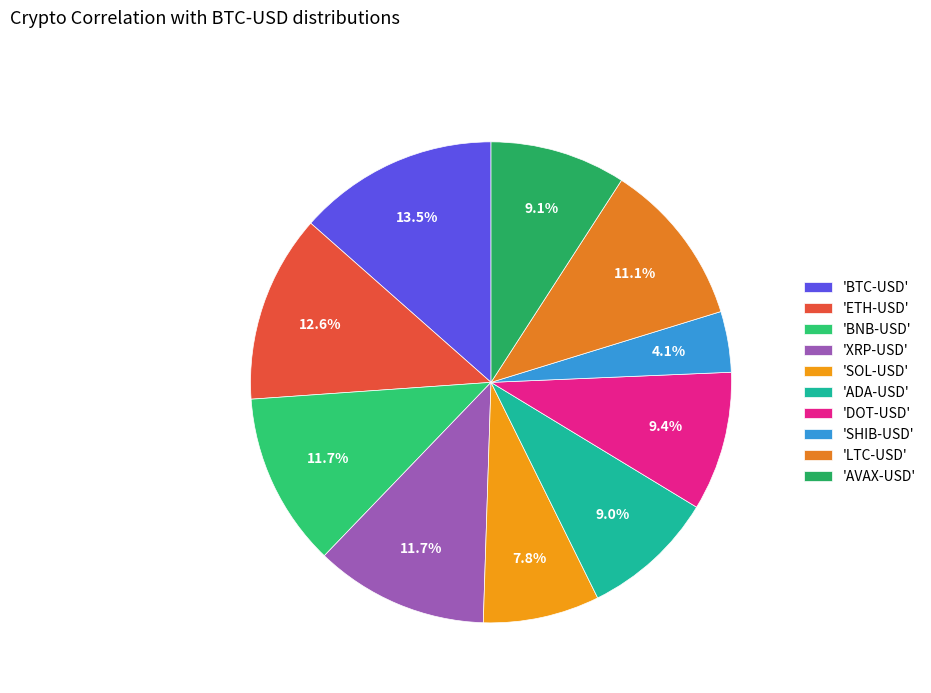

Which slice is the smallest?

'SHIB-USD'